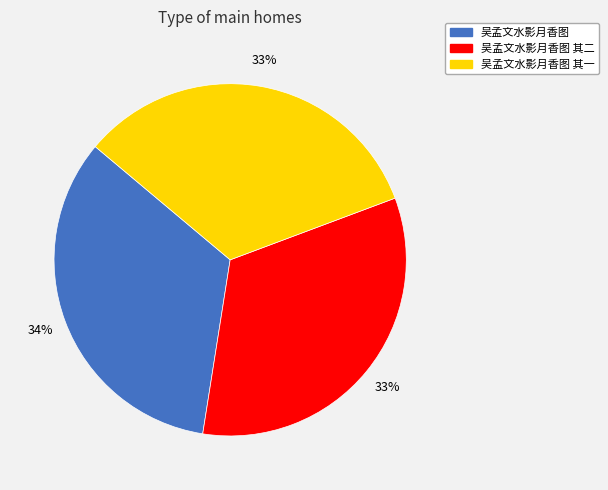

Does any single category account for the majority?

No